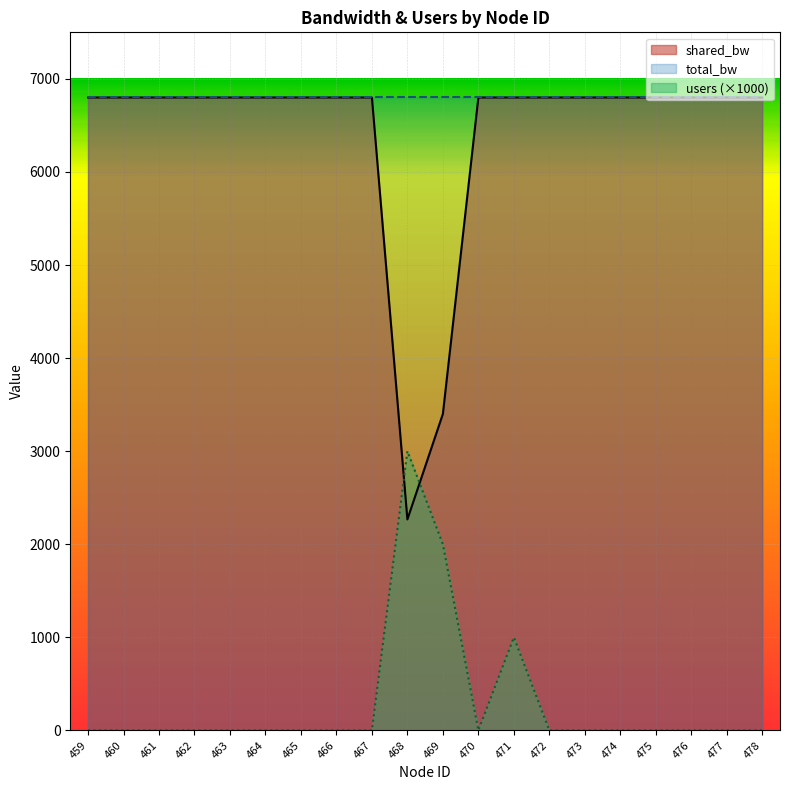

At how many categories does at least one series exceed 6775?

18